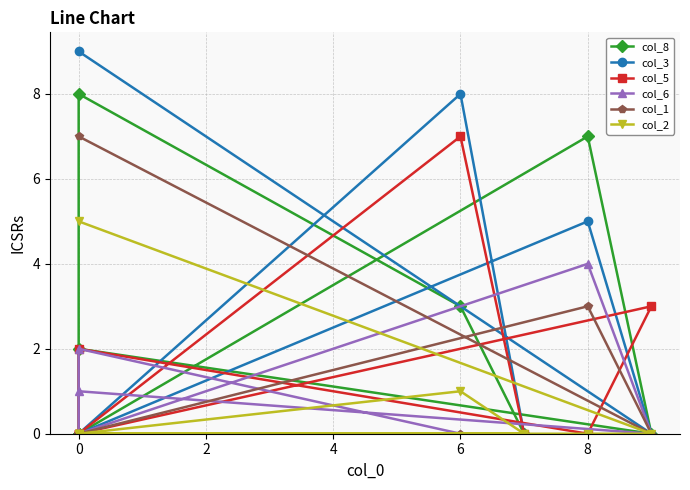

Where is col_8 nearest to the value 4?

2